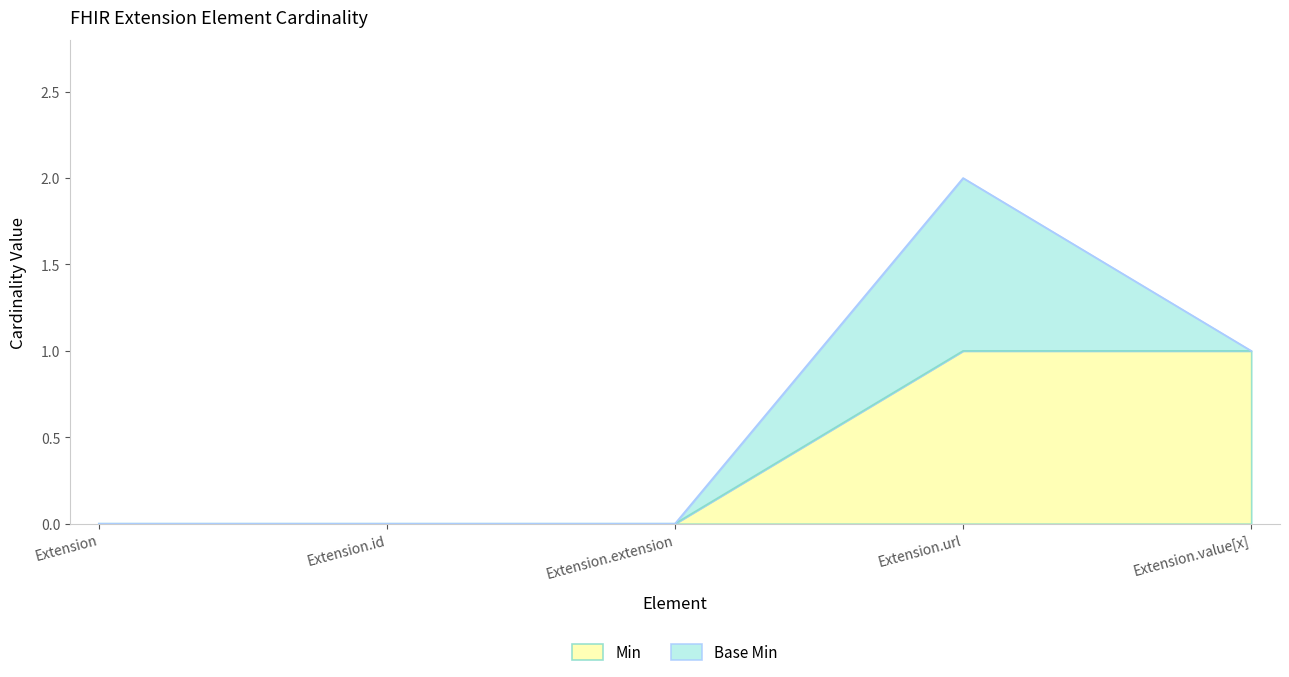

At which category is the sum across all series the highest?

Extension.url